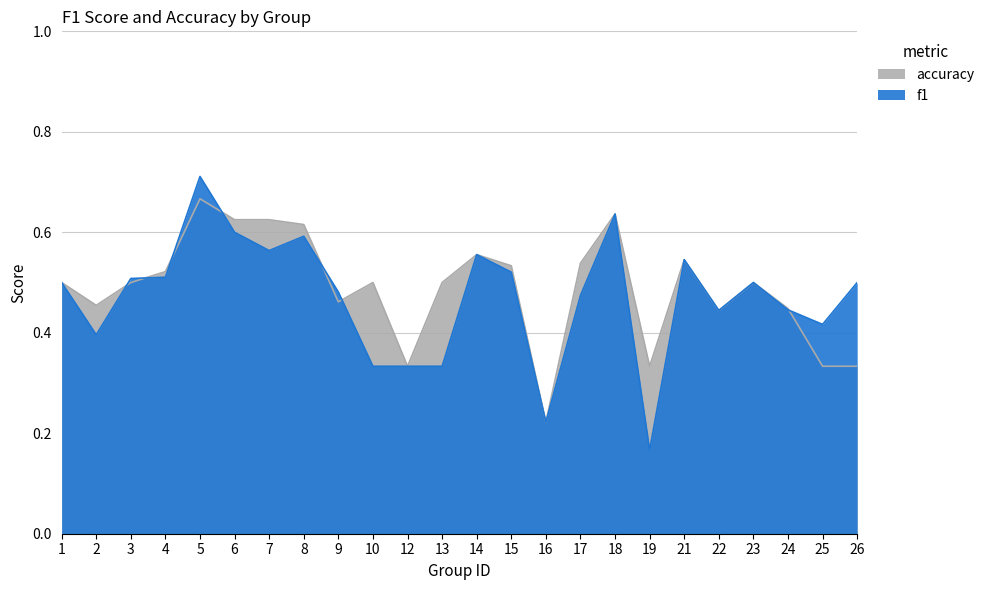

What is the average value of the accuracy series?

0.5